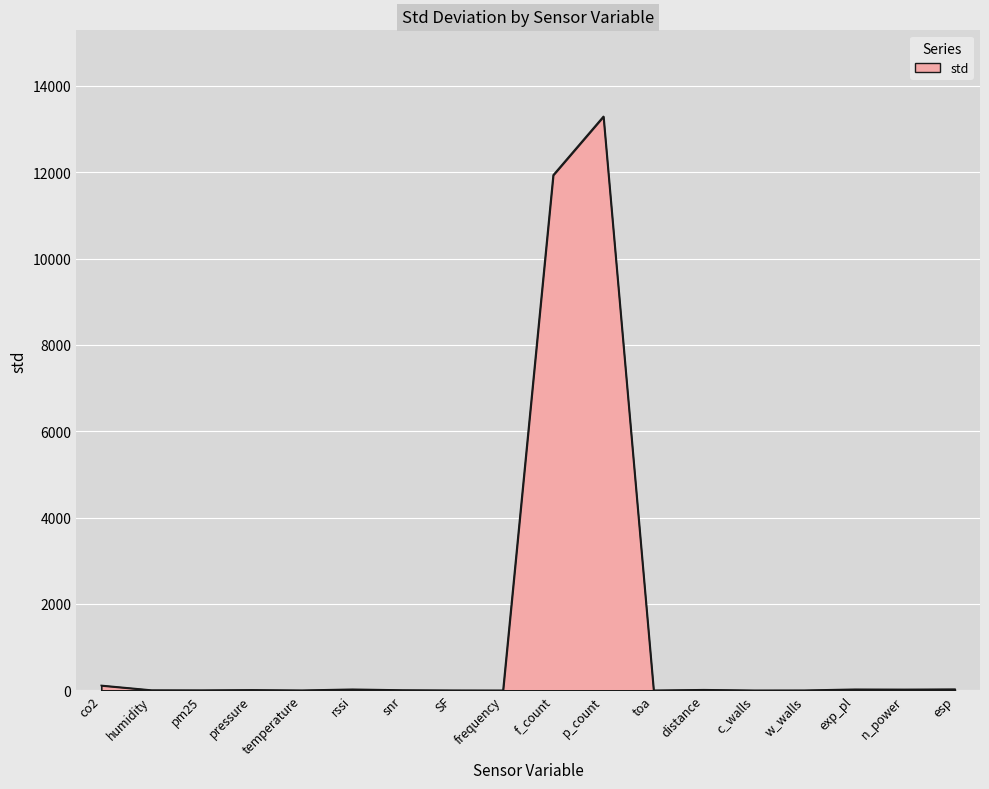

Which has a higher value, co2 or p_count?

p_count